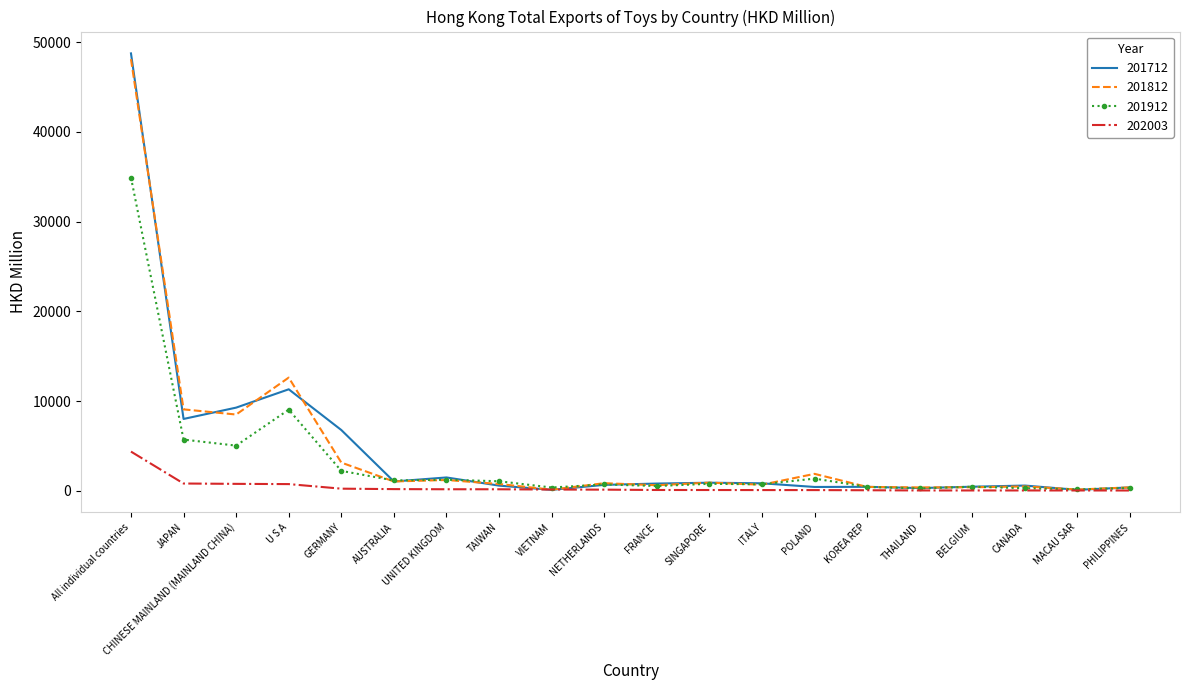

How many distinct data groups are displayed?

4